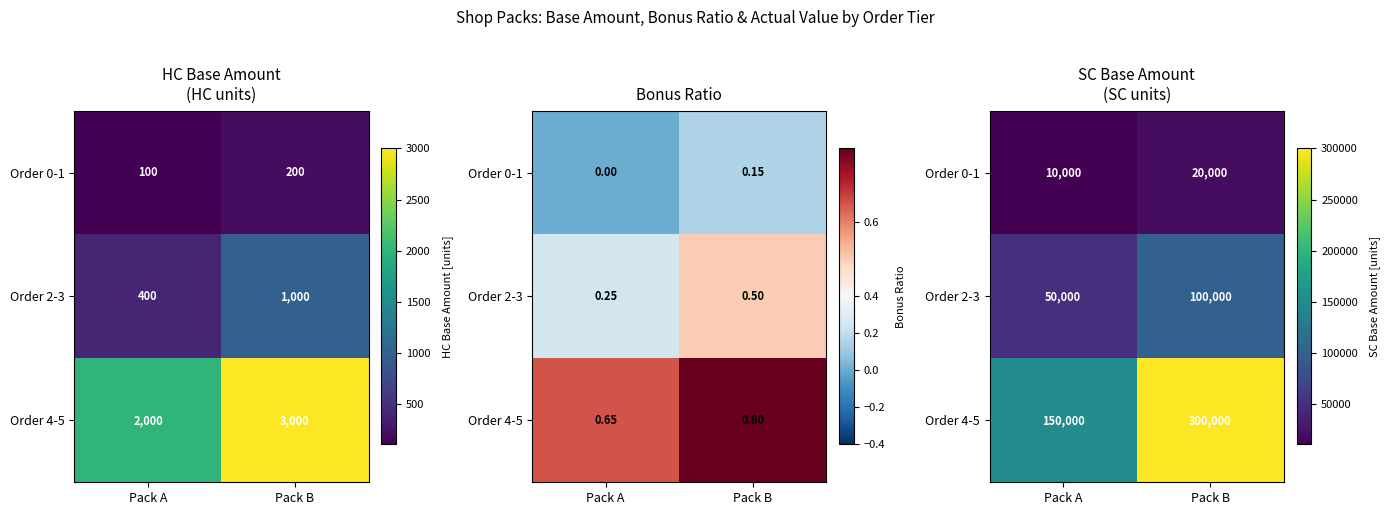

What is the spread (max minus min) of values at Pack B?

280000